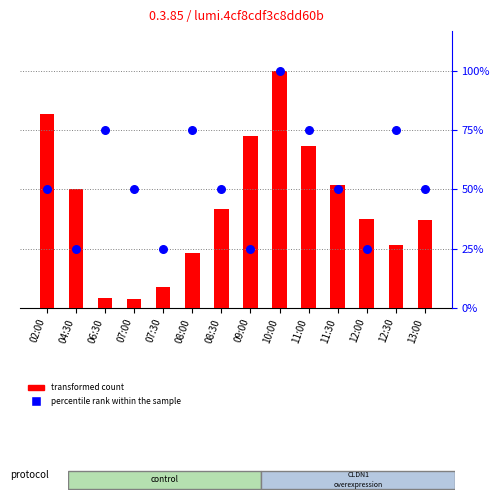

Which series contains the highest Y value?

transformed count